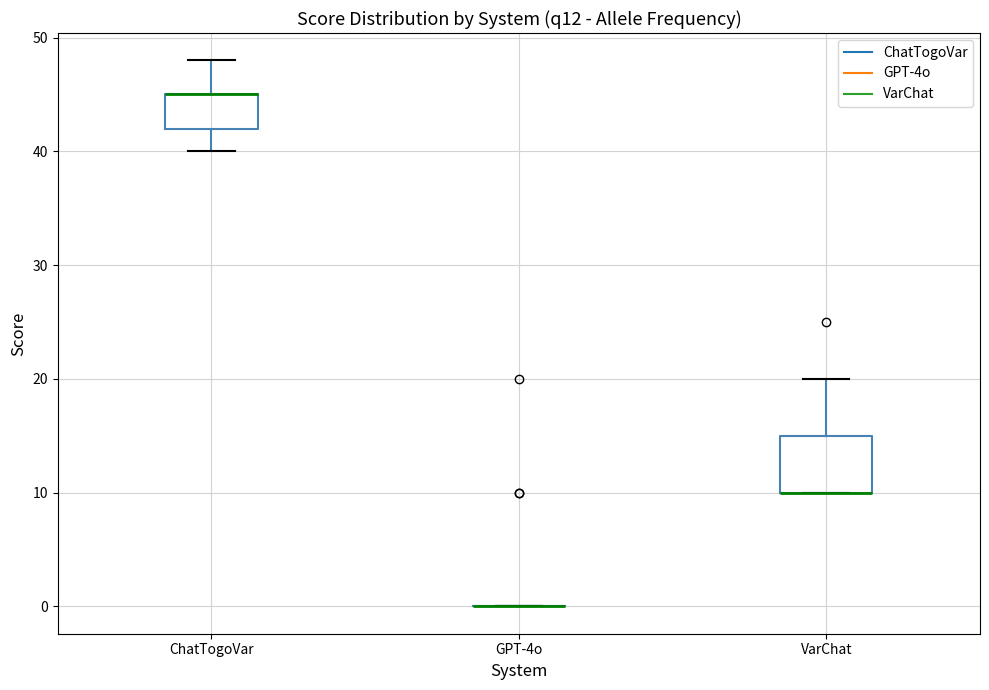

Reading left to right, transcribe this box plot: for each box, give where its median line is, the range the box spans, and where its two whiskers end, as read against the y-axis. The values are not printed on the chart, so give them approximately, as read against the axis.

ChatTogoVar: median 45 (drawn on the box's upper edge), box 42 to 45, whiskers 40 to 48
GPT-4o: box collapsed to a line at 0, whiskers 0 to 0
VarChat: median 10 (drawn on the box's lower edge), box 10 to 15, whiskers 10 to 20